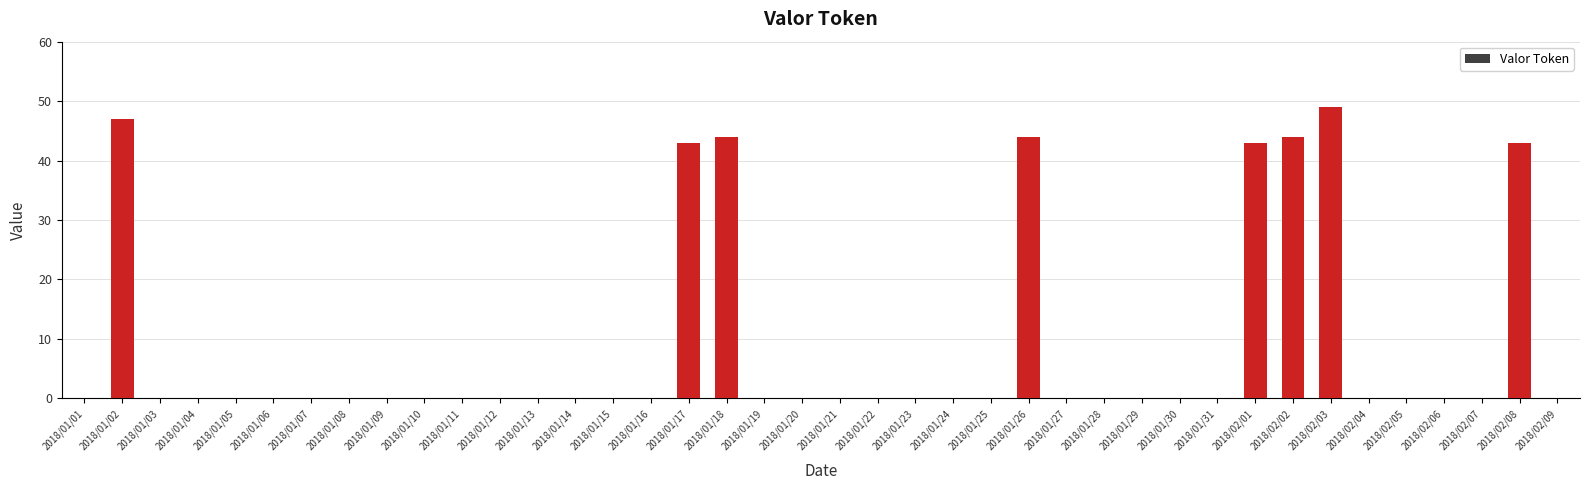

What is the maximum value shown in the chart?

49